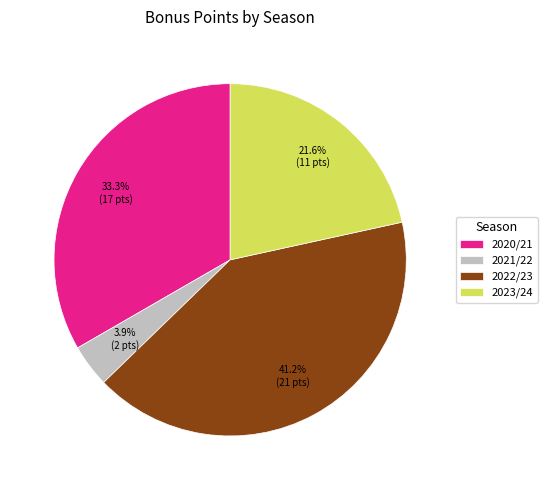

Count the number of slices in the pie.

4